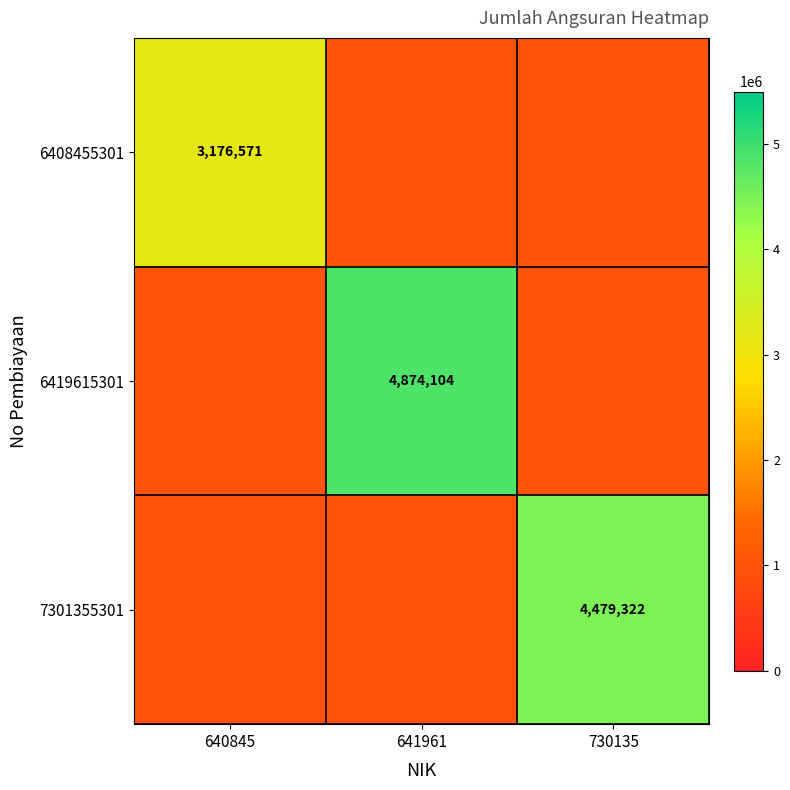

What is the smallest value displayed?

1000000